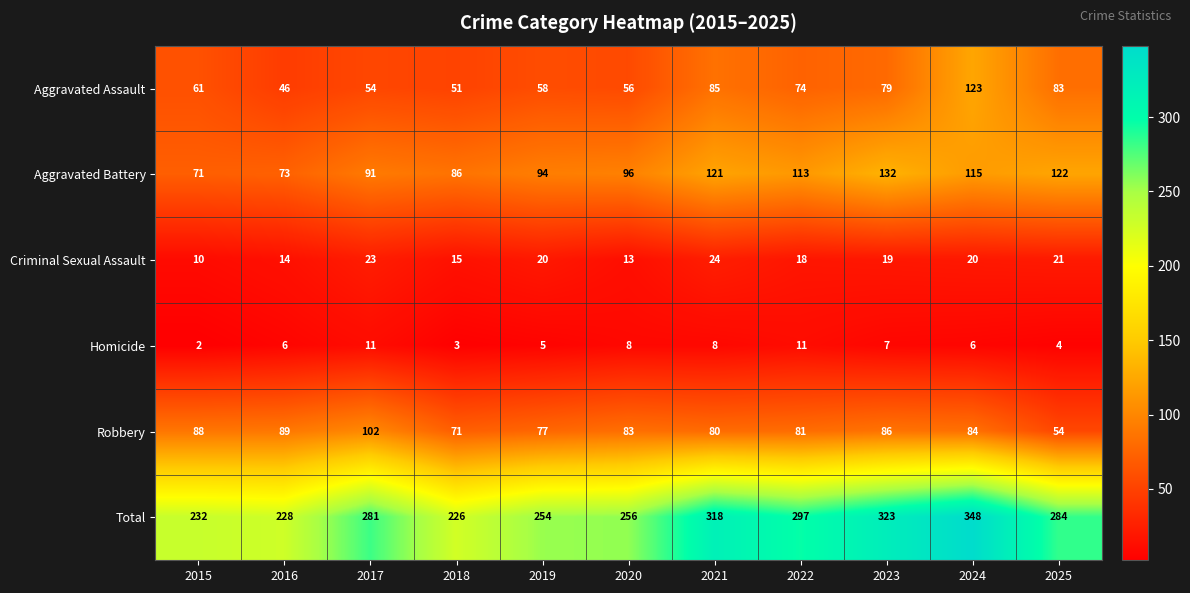

Which series has the largest total across all categories?

Total